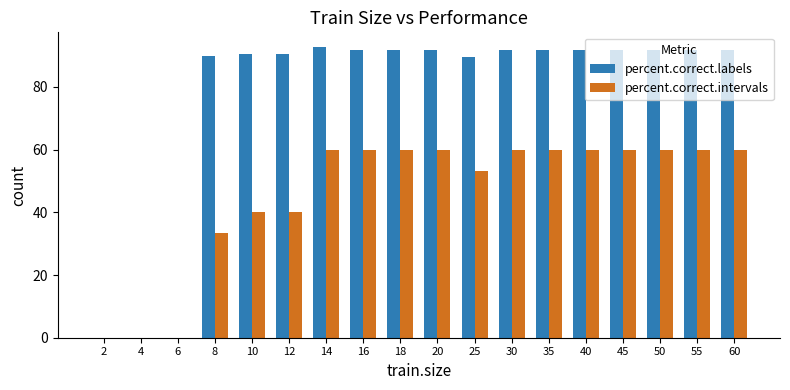

Is the value of percent.correct.intervals at 60 greater than the value of percent.correct.labels at 50?

No